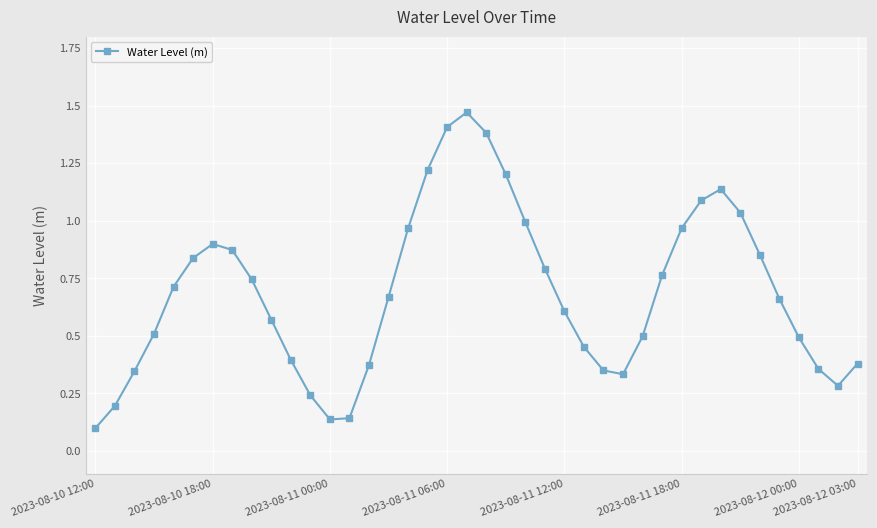

How many interior local valleys (lower than both neighbors) does the data have?

3